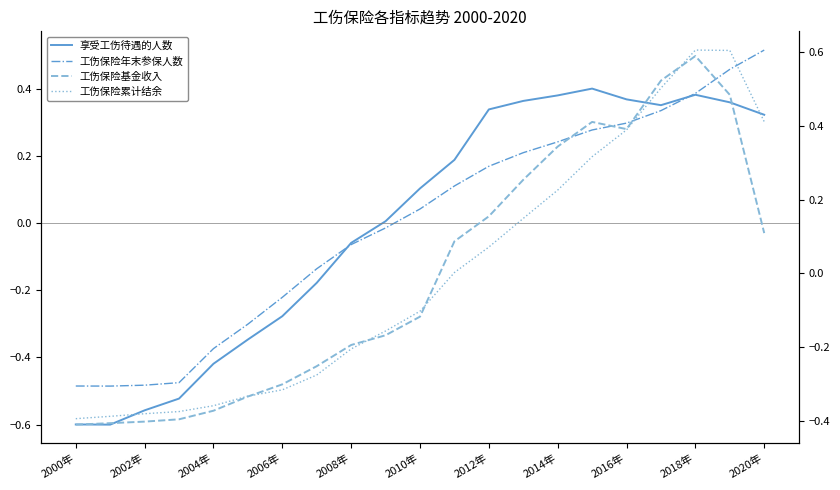

Which series has the widest spread of values?

享受工伤待遇的人数